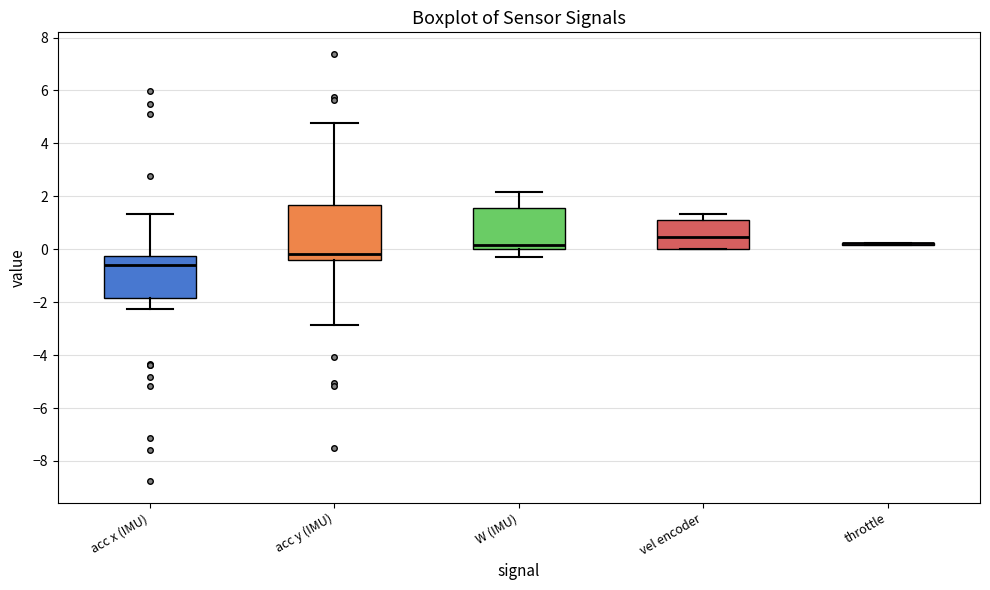

Reading left to right, transcribe this box plot: for each box, give where its median line is, the range the box spans, and where its two whiskers end, as read against the y-axis. The values are not printed on the chart, so give them approximately, as read against the axis.

acc x (IMU): median -0.6, box -1.8 to -0.2, whiskers -2.2 to 1.4
acc y (IMU): median -0.2, box -0.4 to 1.6, whiskers -2.8 to 4.8
W (IMU): median 0.2, box 0.0 to 1.6, whiskers -0.4 to 2.2
vel encoder: median 0.4, box 0.0 to 1.0, whiskers 0.0 to 1.4
throttle: box collapsed to a line at 0.2, whiskers 0.2 to 0.2